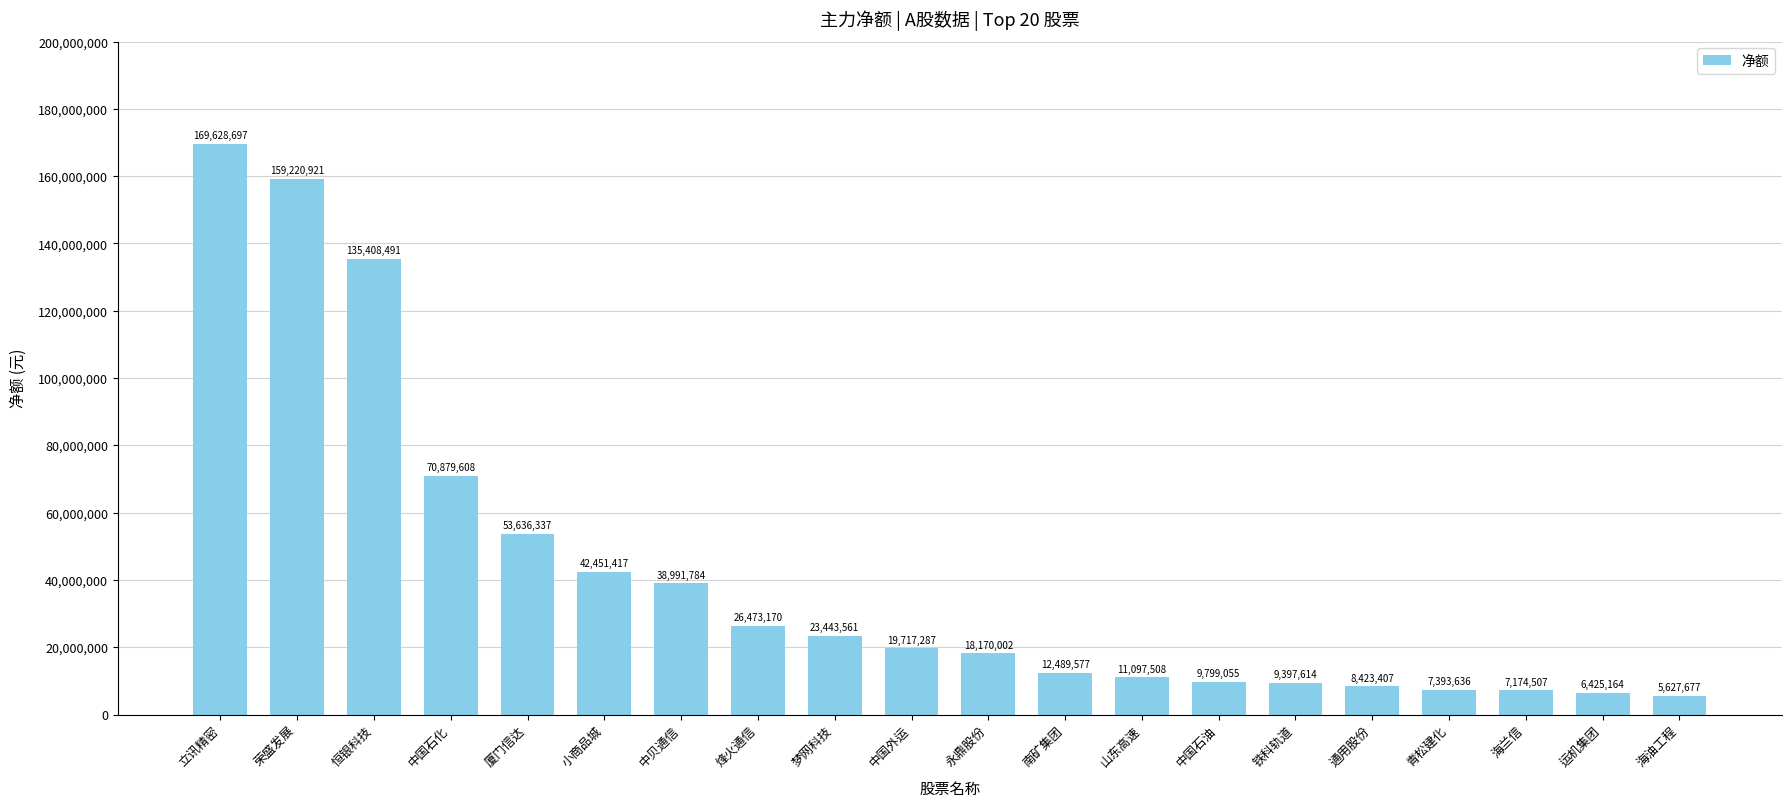

What is the label of the 10th bar from the left?

中国外运